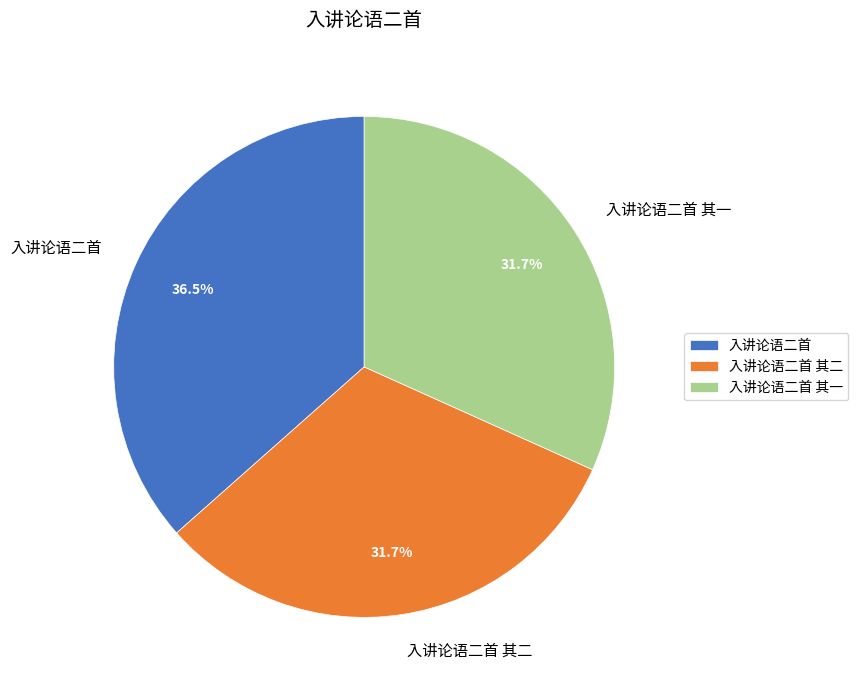

Is the sum of 入讲论语二首 其二 and 入讲论语二首 greater than half?

Yes